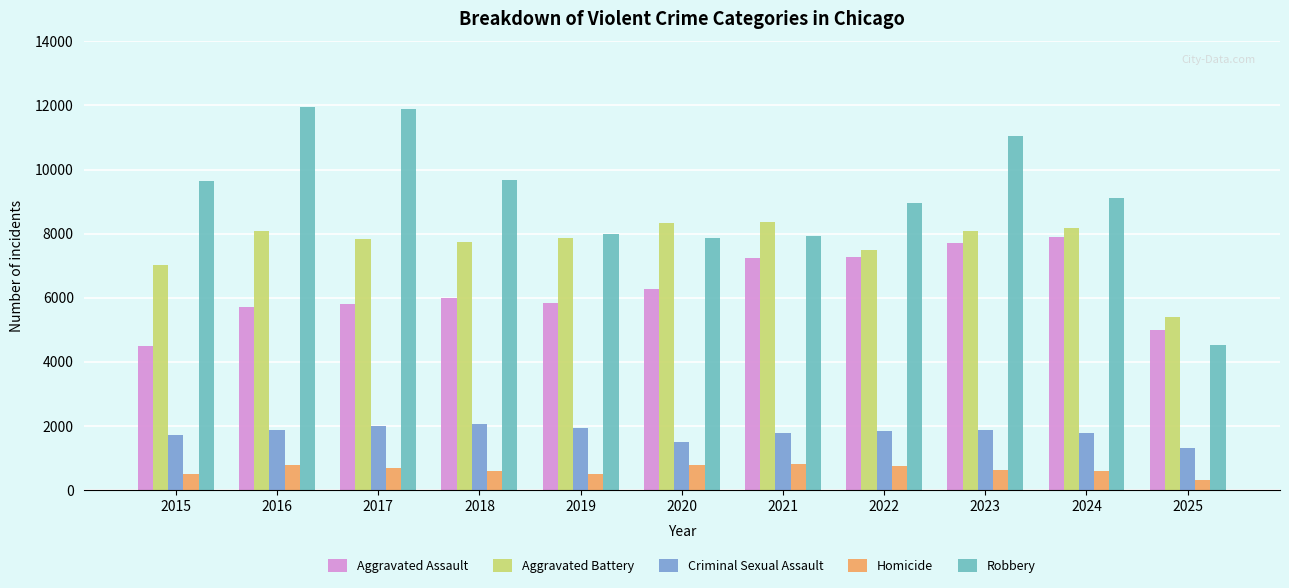

Between 2021 and 2025, which series saw the biggest shift?

Robbery